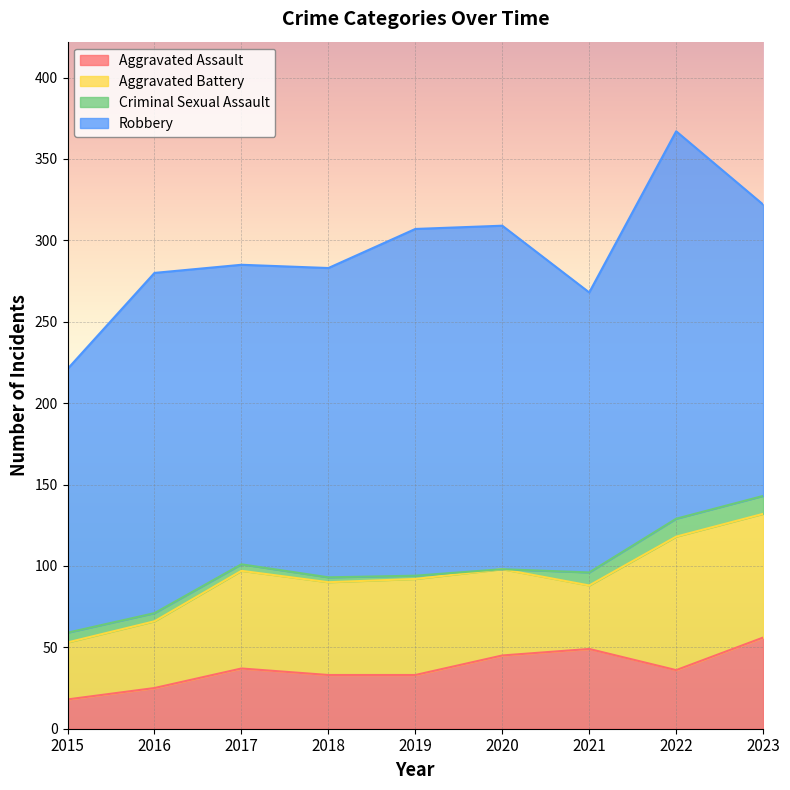

Which category has the highest value in the Aggravated Assault series?

2023